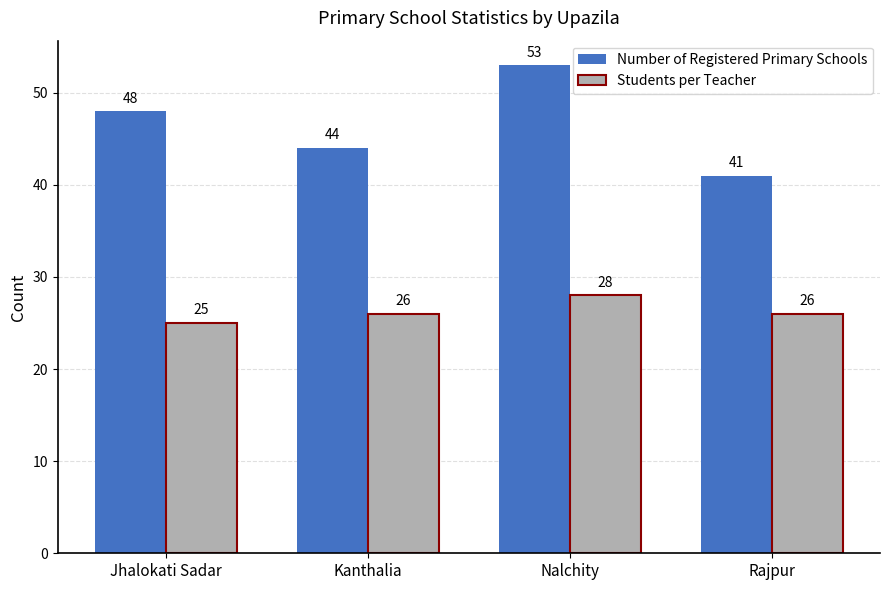

How many Students per Teacher values are between 26 and 28?

3